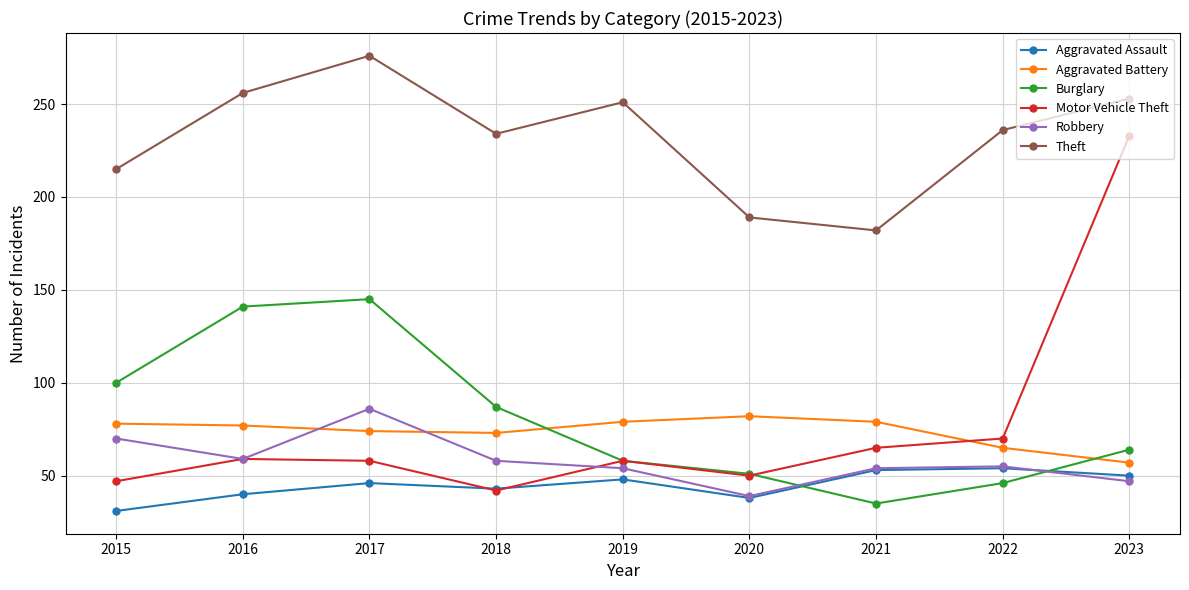

What is the value of the Aggravated Battery point at the 9th from the left?

57